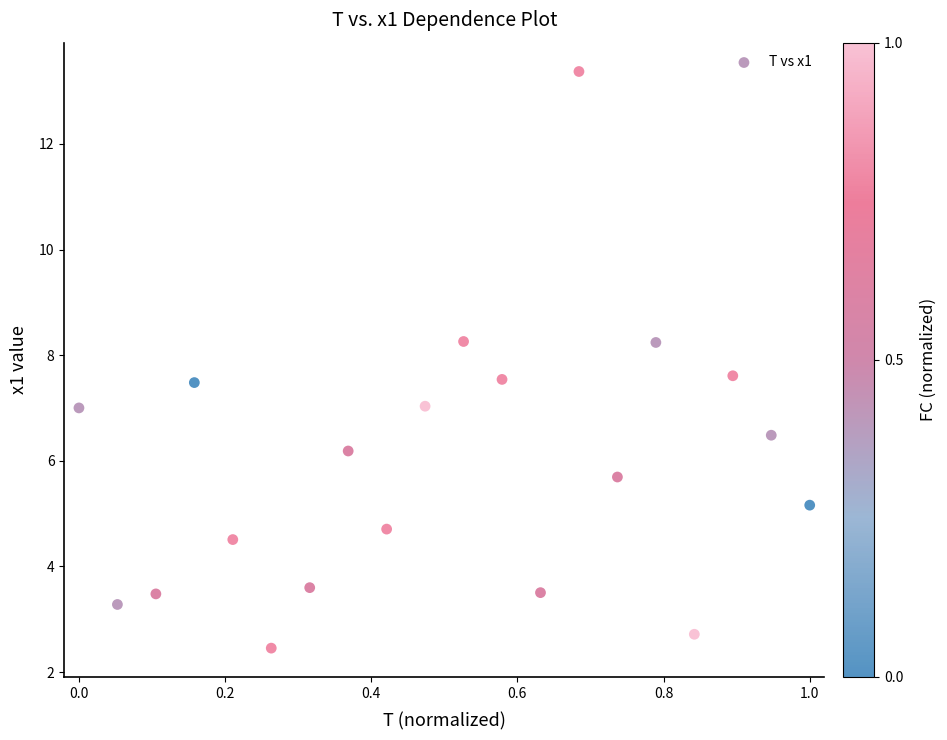

What is the range of Y values (max minus min)?

10.9